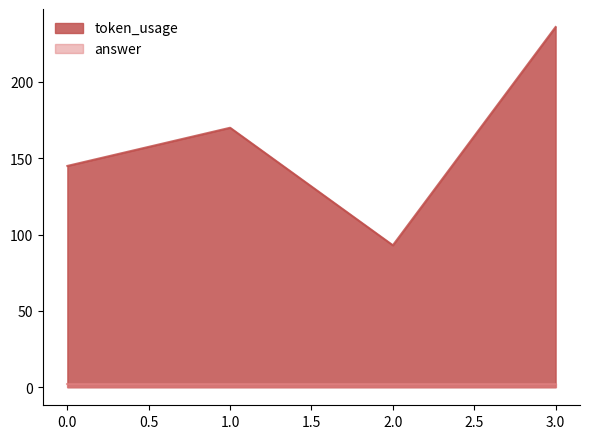

How many lines are shown in the chart?

2